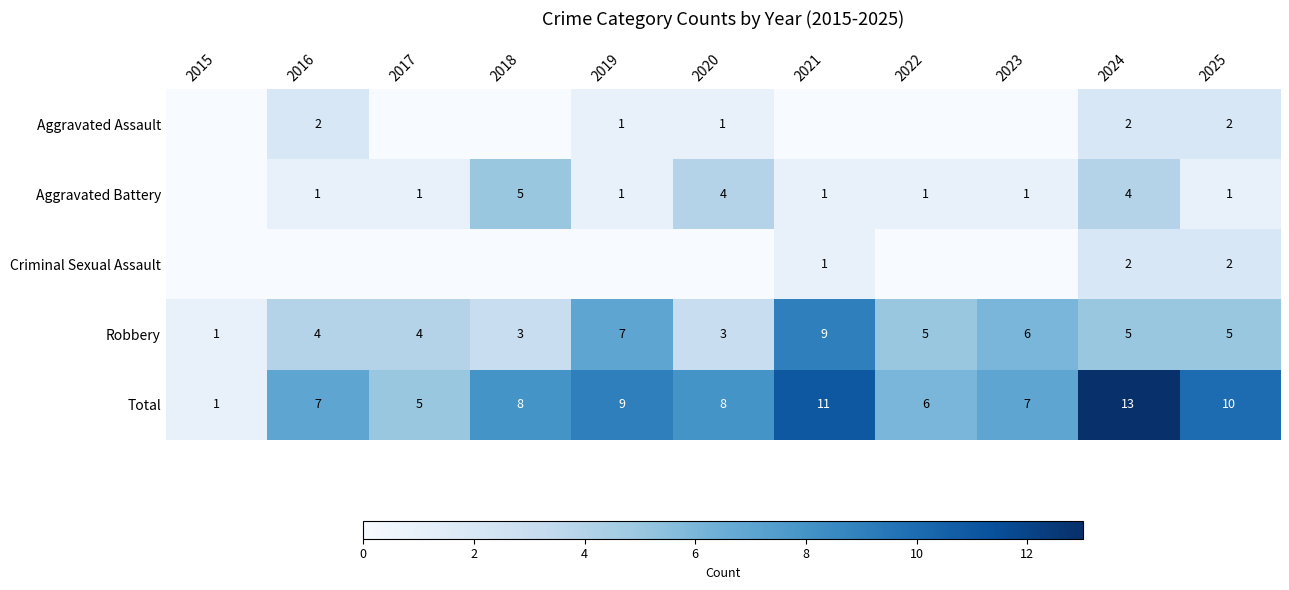

What is the maximum value for Total?

13